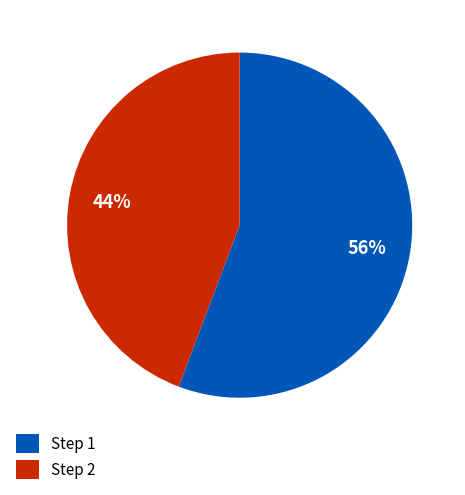

Which category has the smallest portion of the pie?

Step 2